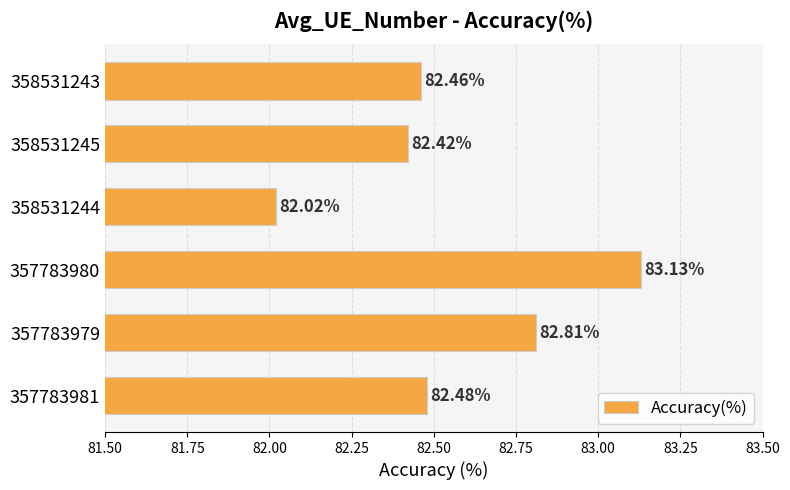

What is the difference between the maximum and second lowest values?

0.7